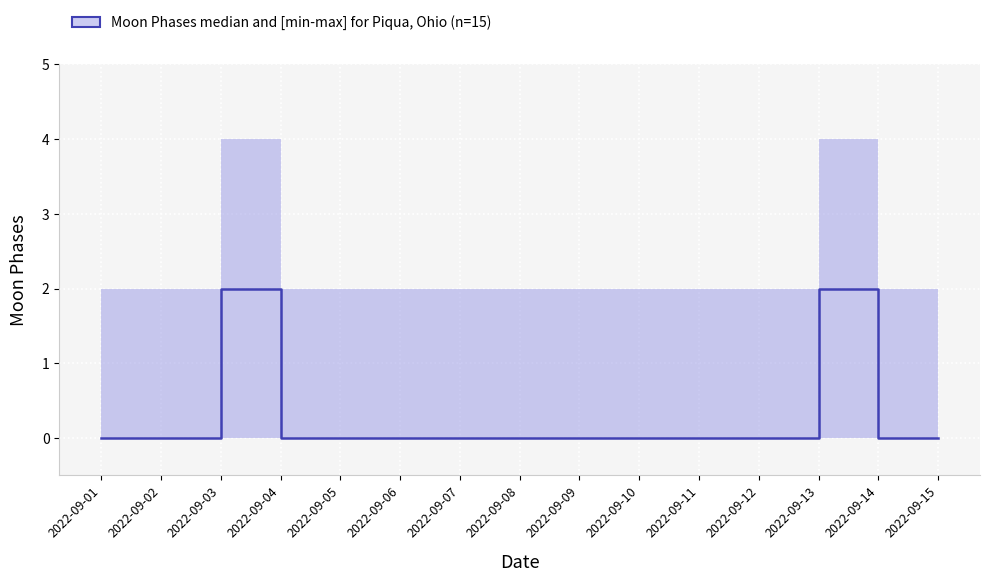

Where is the data nearest to the value 1?

2022-09-01